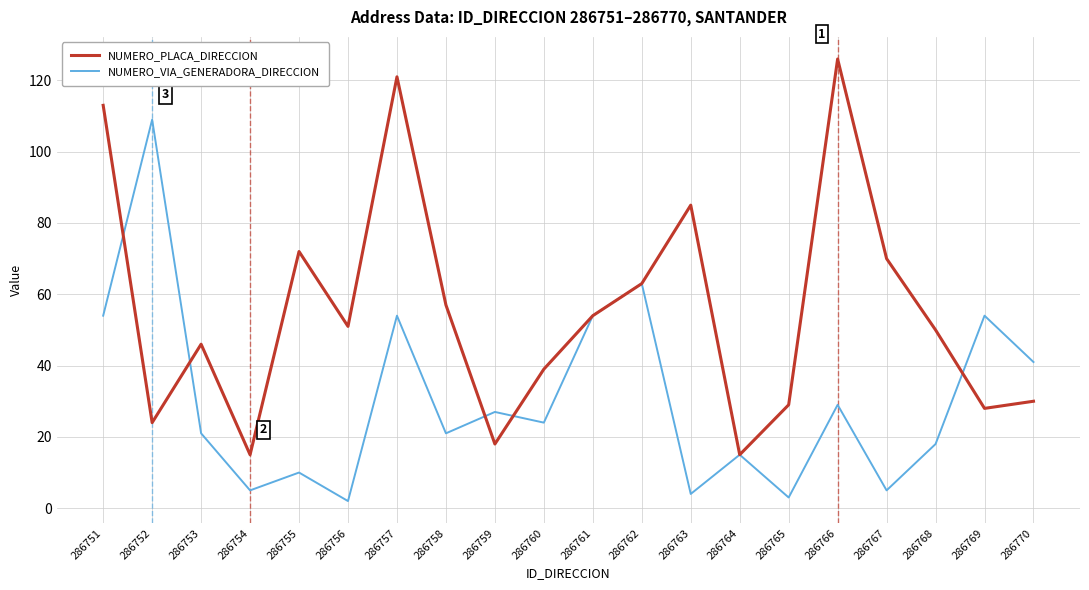

List the series in order of their peak value, lowest first.

NUMERO_VIA_GENERADORA_DIRECCION, NUMERO_PLACA_DIRECCION